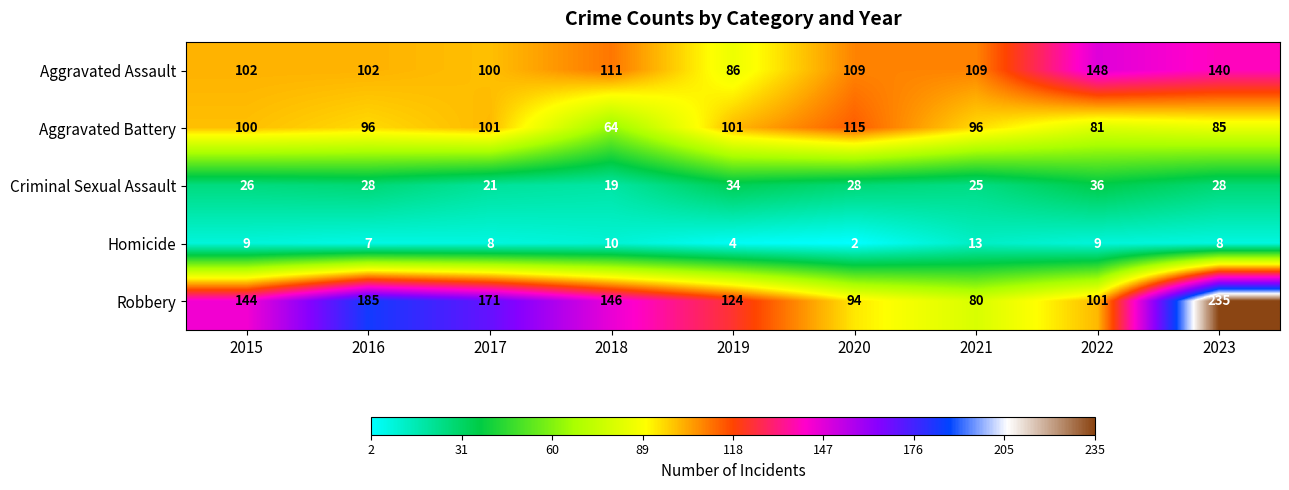

At how many categories does at least one series exceed 36?

9